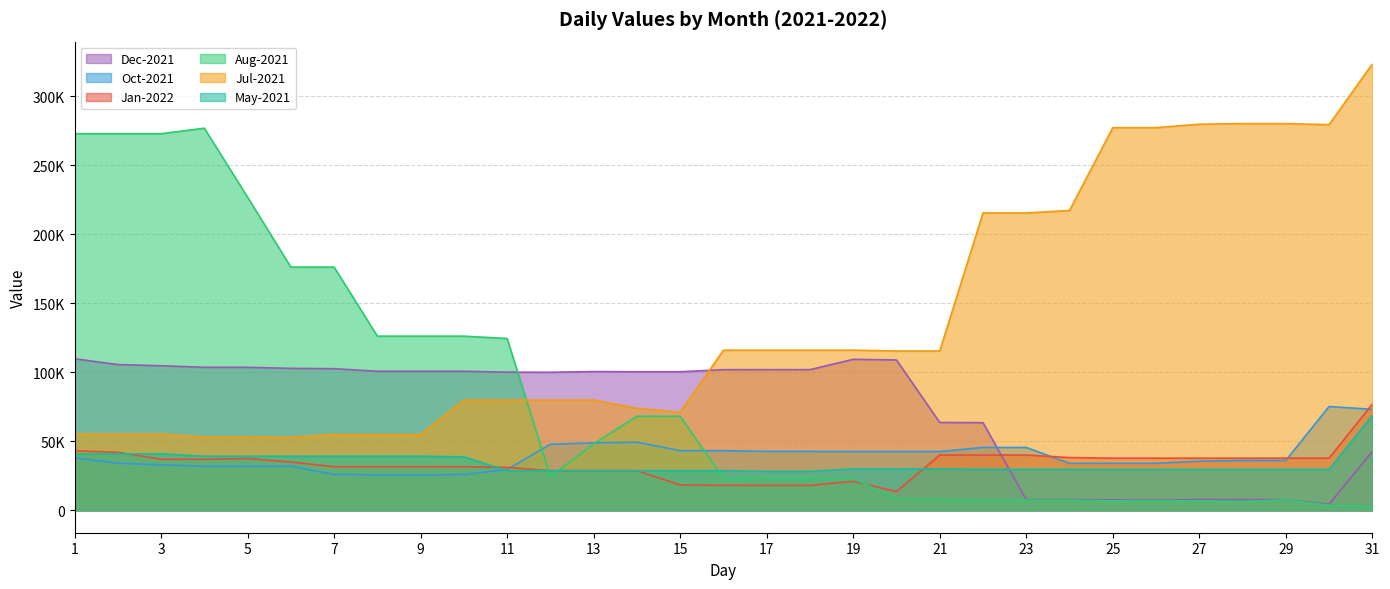

True or false: Oct-2021 has a value of 25794 at 8.

True